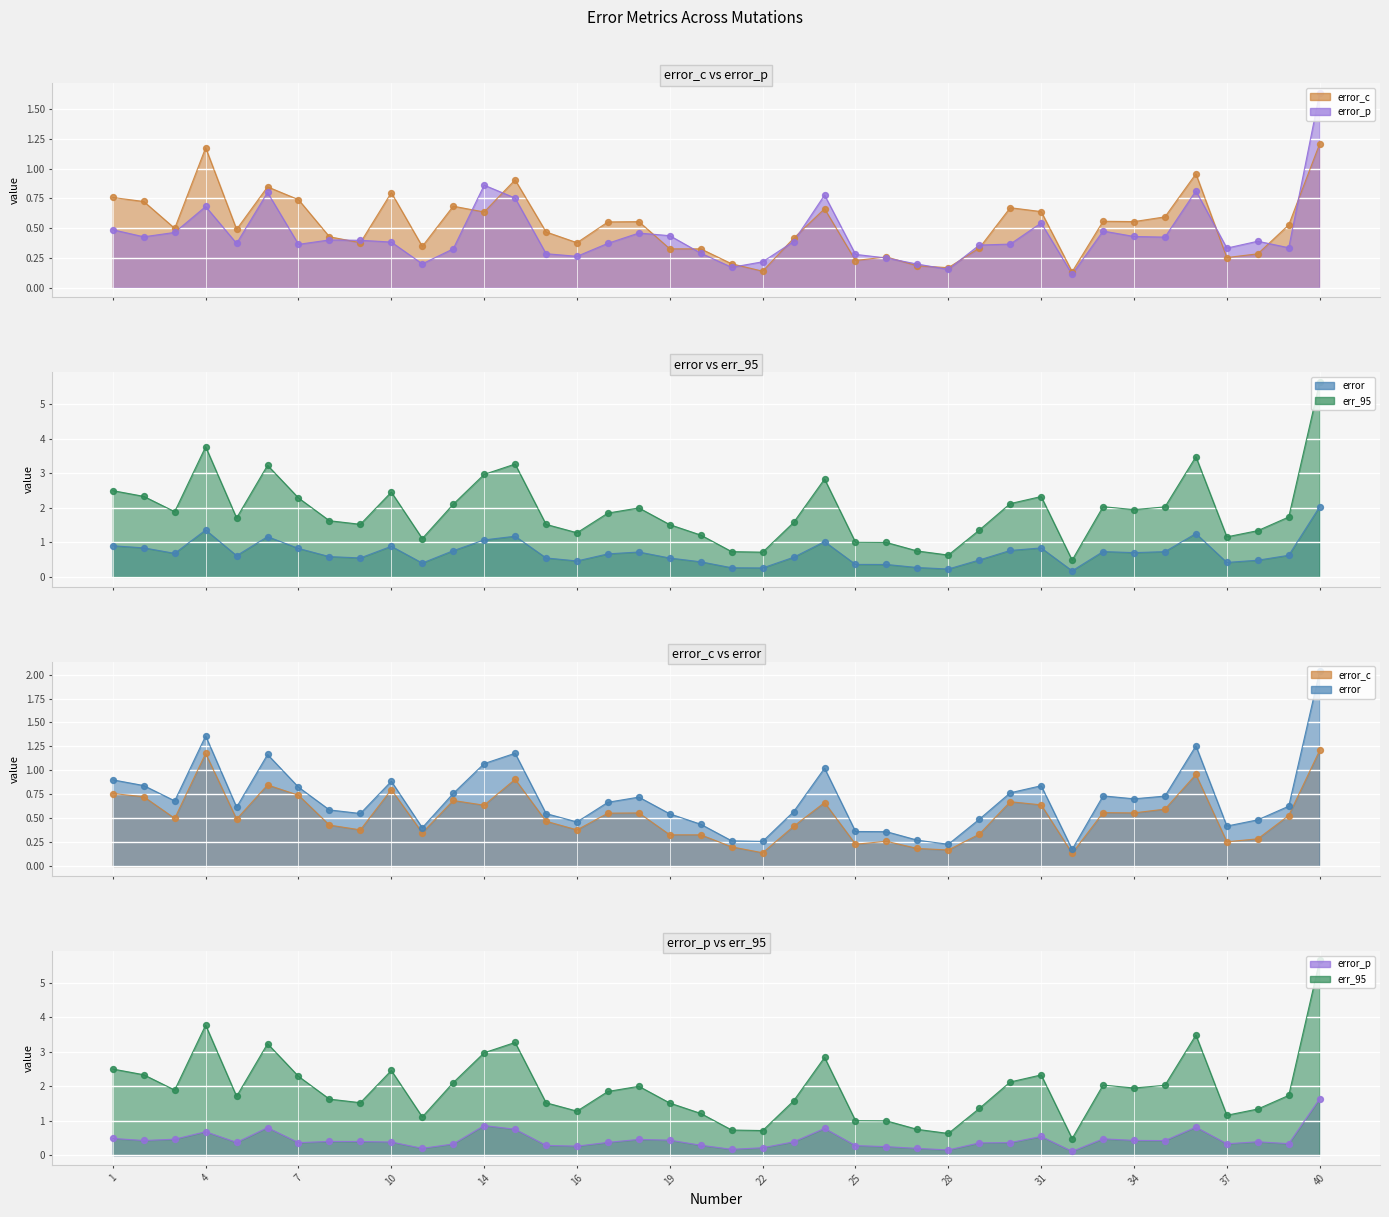

What is the total value across all series at 5?

3.2